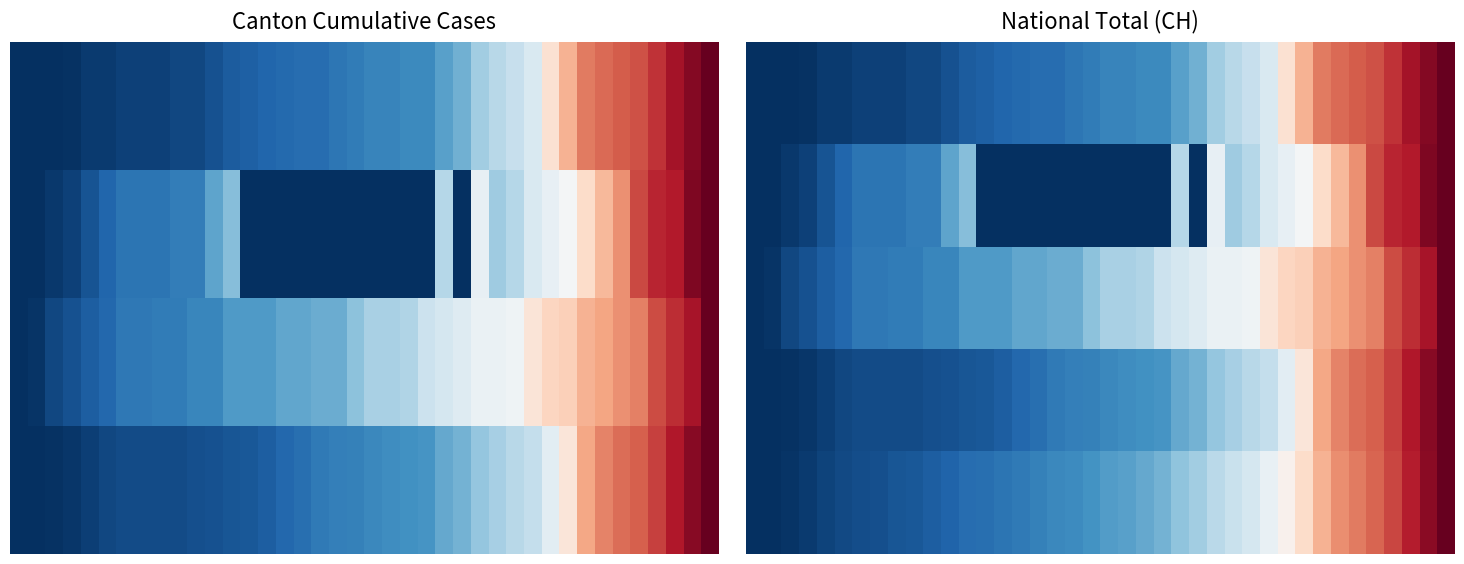

Rank the series by their maximum value, from lowest to highest.

0, 1, 2, 3, 4